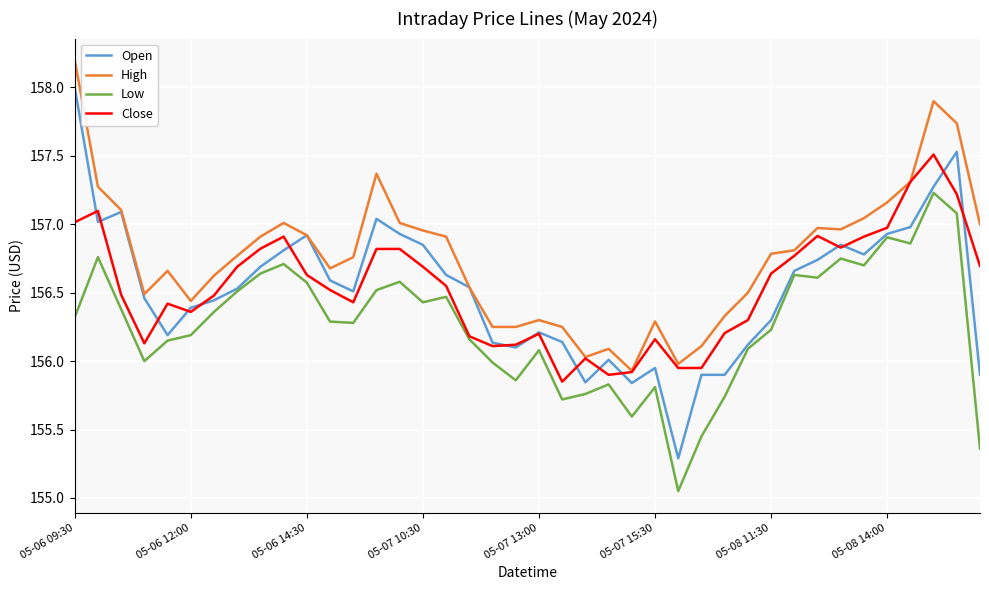

Which series has the largest total across all categories?

High